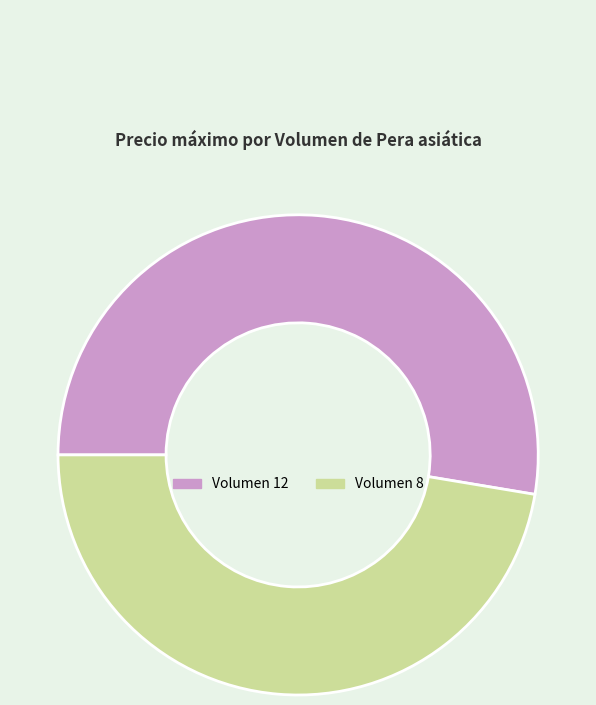

Combined, do Volumen 8 and Volumen 12 account for over 50%?

Yes